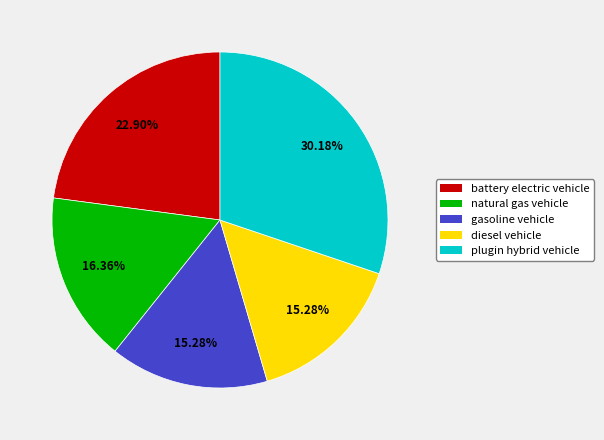

What percentage do plugin hybrid vehicle and natural gas vehicle together represent?

46.5%